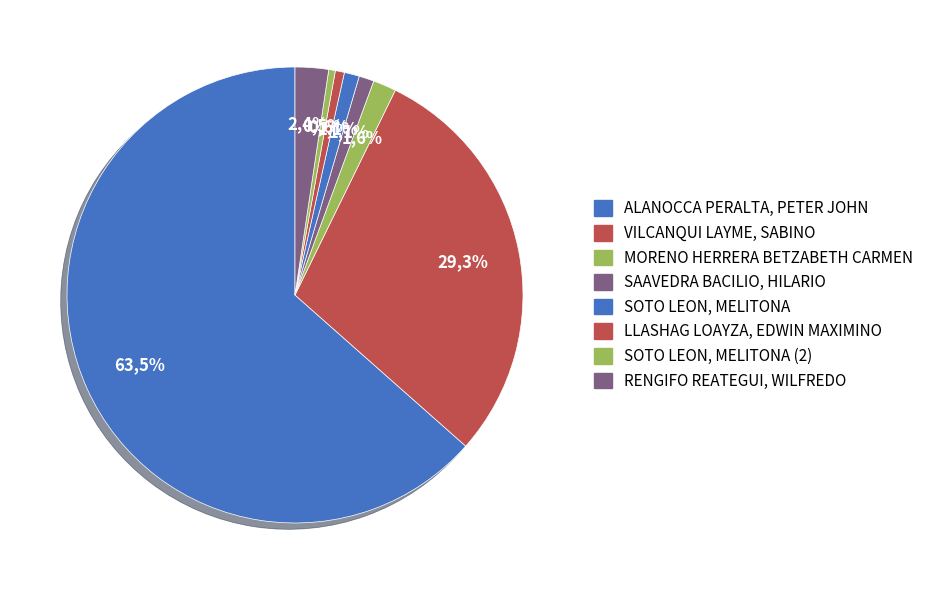

What is the majority slice?

ALANOCCA PERALTA, PETER JOHN